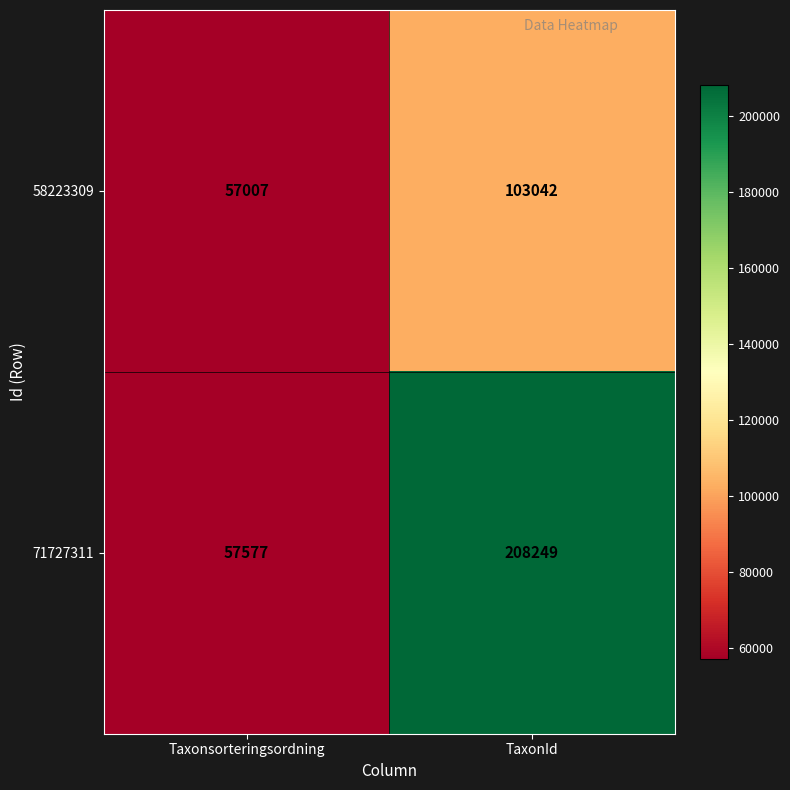

Rank the series by their maximum value, from lowest to highest.

58223309, 71727311